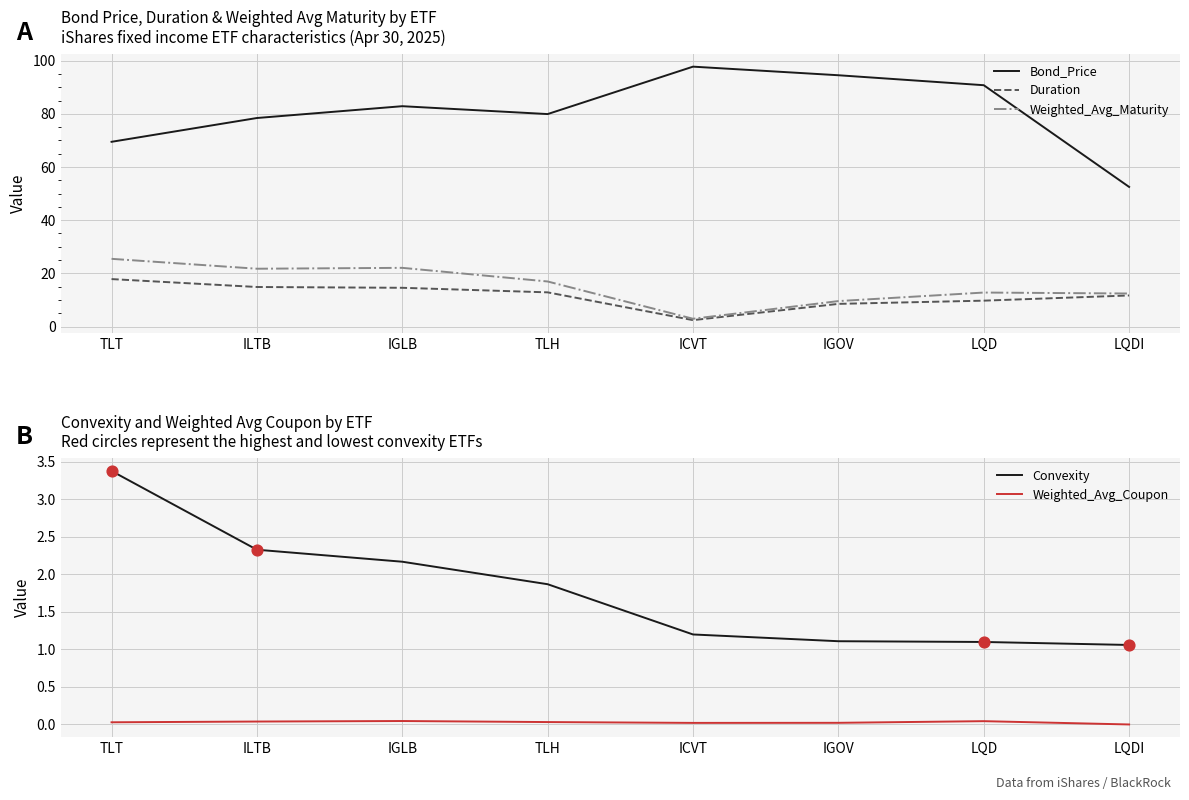

Which series has the largest total across all categories?

Bond_Price